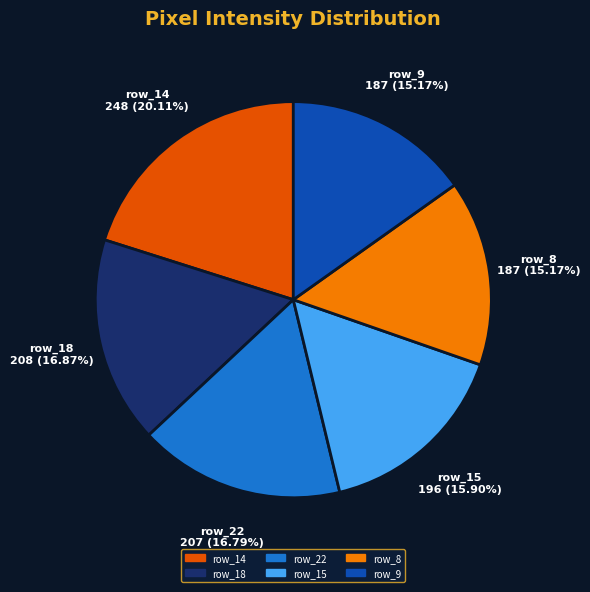

What is the ratio of the value at row_14 to the value at row_15?

1.3